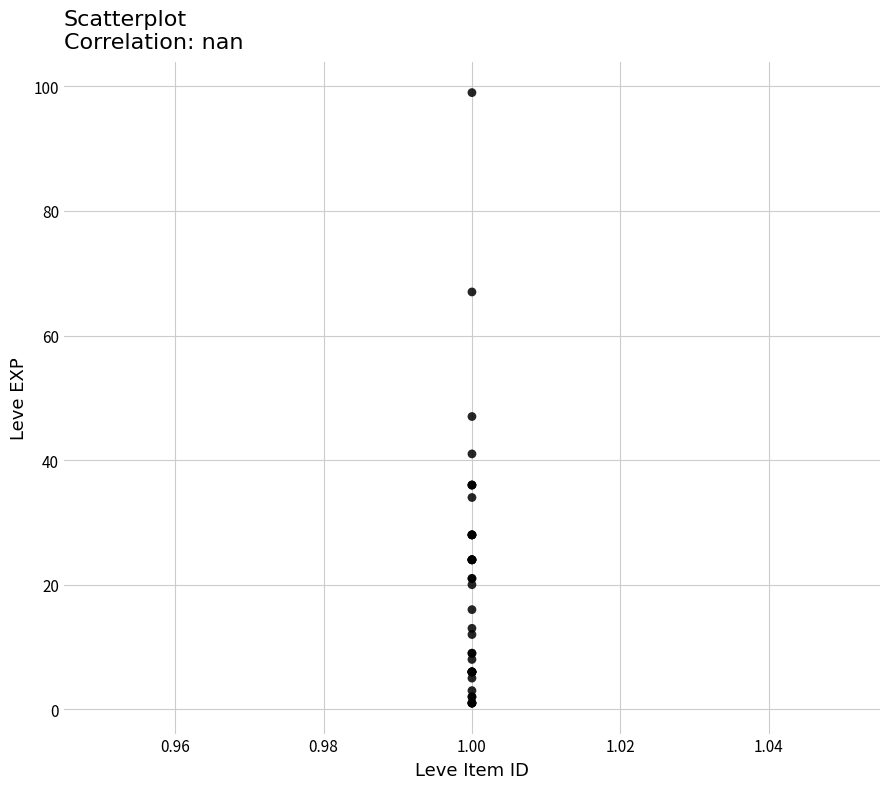

What Y value in the scatter plot is closest to 50?

47